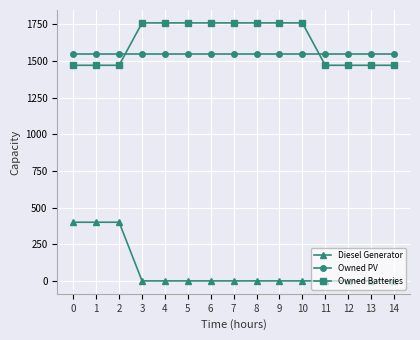

Is it true that Owned Batteries equals 3009 at 5?

False